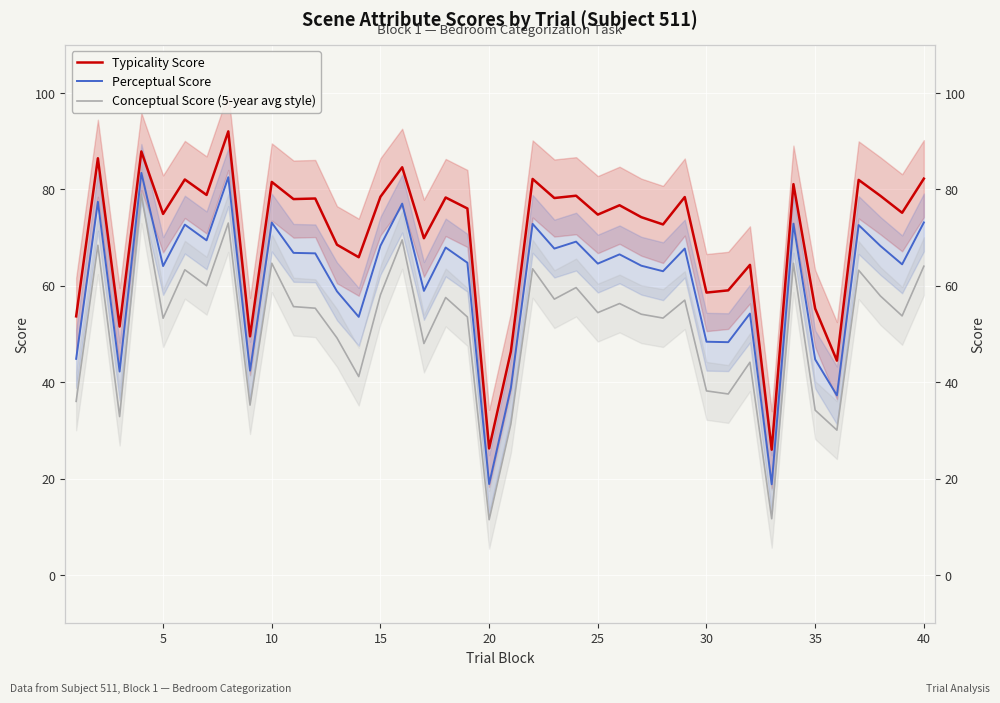

Reading left to right, transcribe all the data shown in this chart.

Typicality Score: 53.7	86.5	51.5	87.9	74.9	82.1	78.9	92.0	49.5	81.6	78.0	78.1	68.5	65.9	78.5	84.6	69.9	78.3	76.0	26.3	46.4	82.2	78.2	78.7	74.8	76.7	74.2	72.7	78.4	58.6	59.1	64.3	26.0	81.1	55.3	44.5	82.0	78.7	75.2	82.2
Perceptual Score: 44.9	77.5	42.2	83.4	64.1	72.7	69.4	82.5	42.4	73.1	66.8	66.7	58.9	53.6	68.3	77.1	59.0	68.0	64.8	18.9	38.9	72.9	67.7	69.2	64.6	66.5	64.2	63.0	67.7	48.4	48.3	54.2	18.8	72.9	44.7	37.3	72.6	68.3	64.5	73.2
Conceptual Score (5-year avg style): 36.0	68.4	32.9	79.0	53.3	63.3	60.0	73.0	35.2	64.7	55.7	55.4	49.2	41.2	58.1	69.5	48.0	57.6	53.5	11.5	31.3	63.5	57.2	59.6	54.4	56.3	54.1	53.3	57.0	38.2	37.6	44.1	11.7	64.7	34.2	30.1	63.2	57.9	53.8	64.1